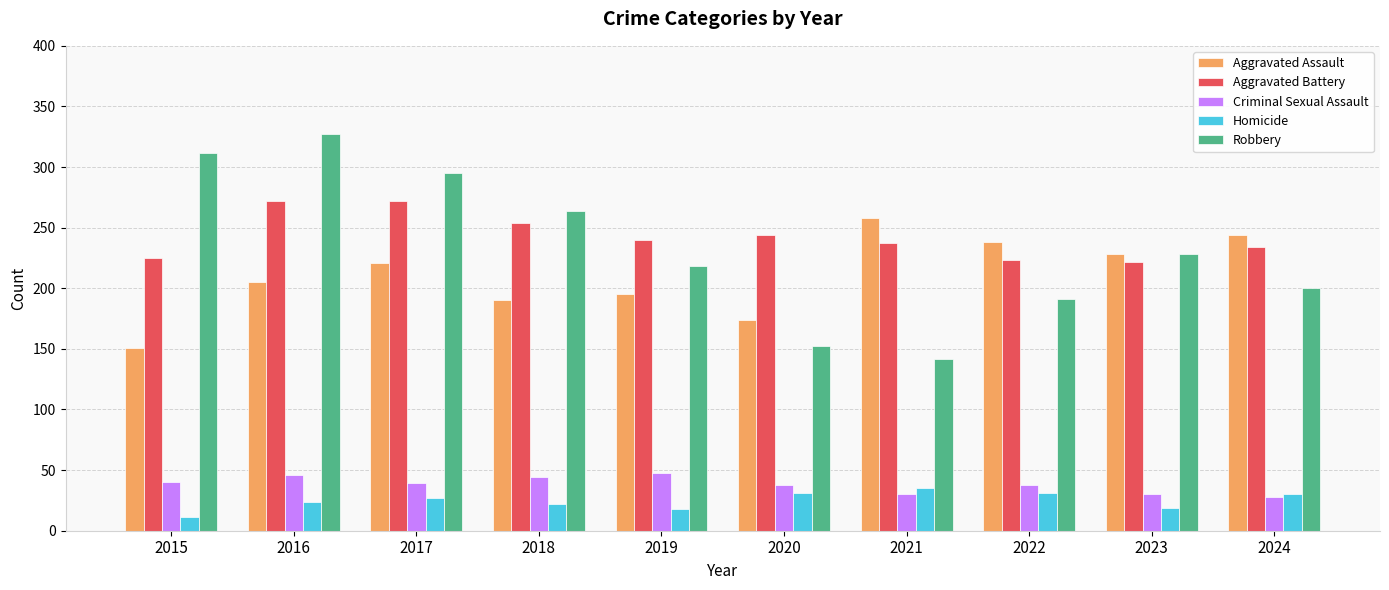

What is the sum of the Aggravated Battery values at 2022 and 2020?

467